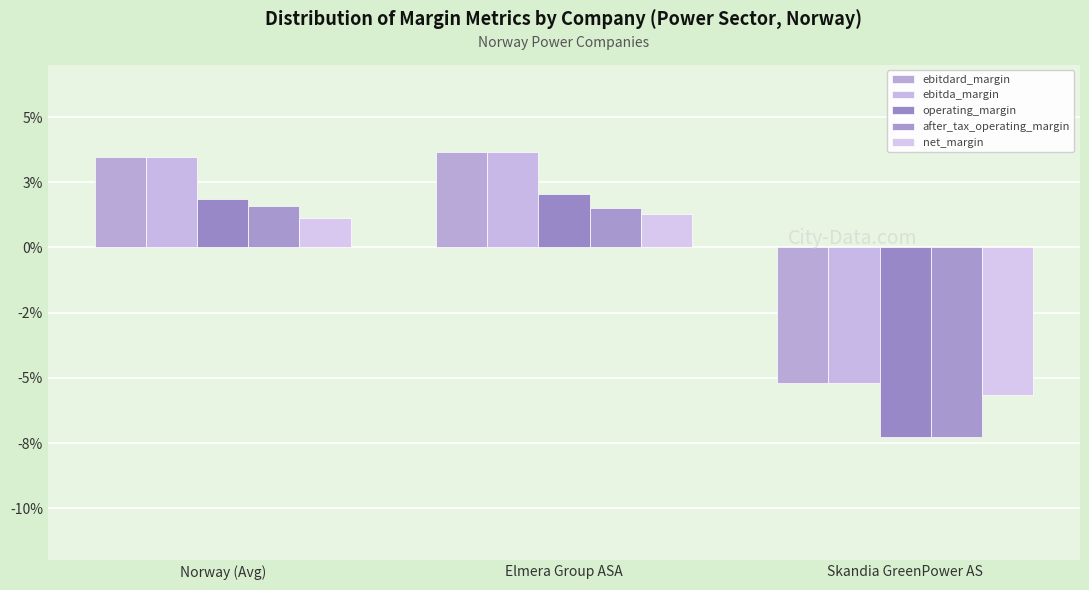

The value of ebitda_margin at Norway (Avg) is 0.1. True or false?

False